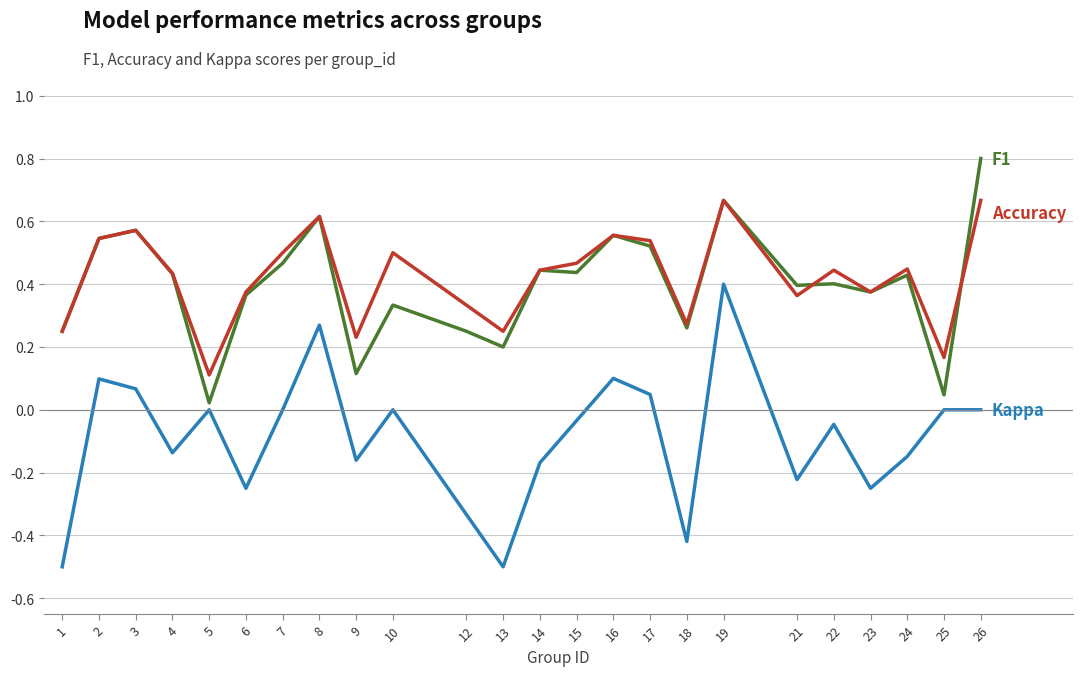

At which category is the sum across all series the highest?

19